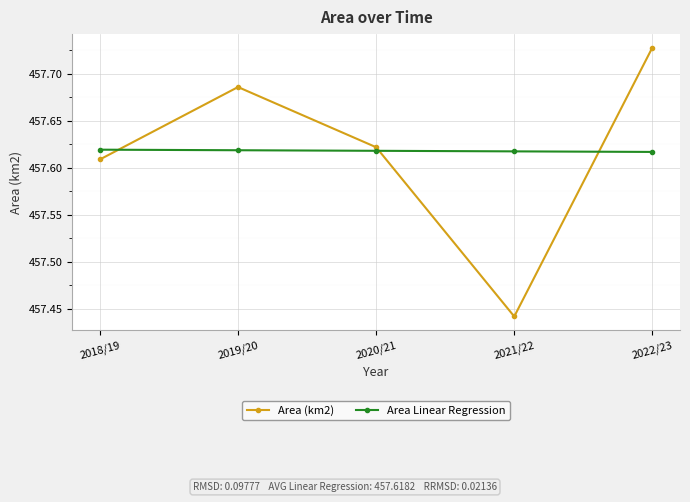

How many Area Linear Regression values are between 457 and 458?

5